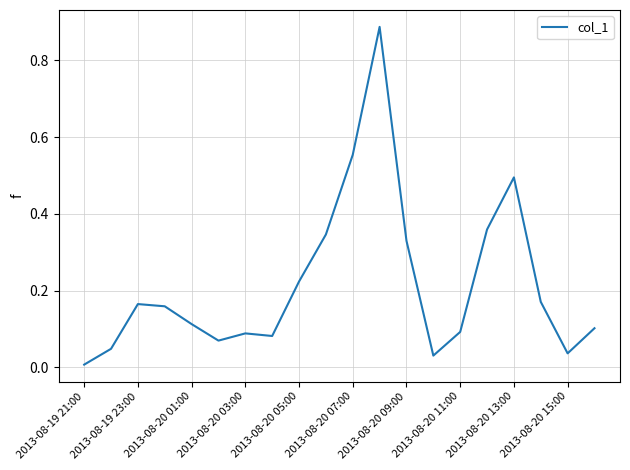

Does the chart have visible grid lines?

Yes